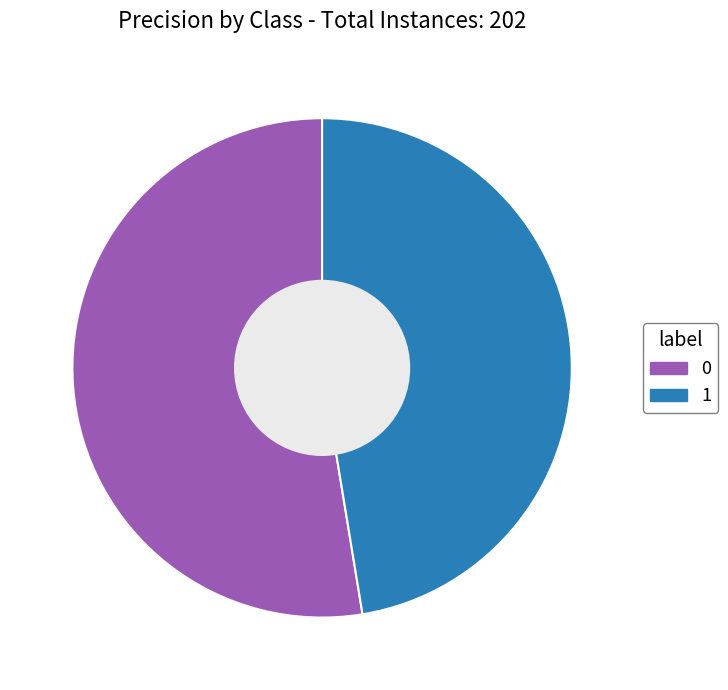

Rank the categories by value from highest to lowest.

0, 1